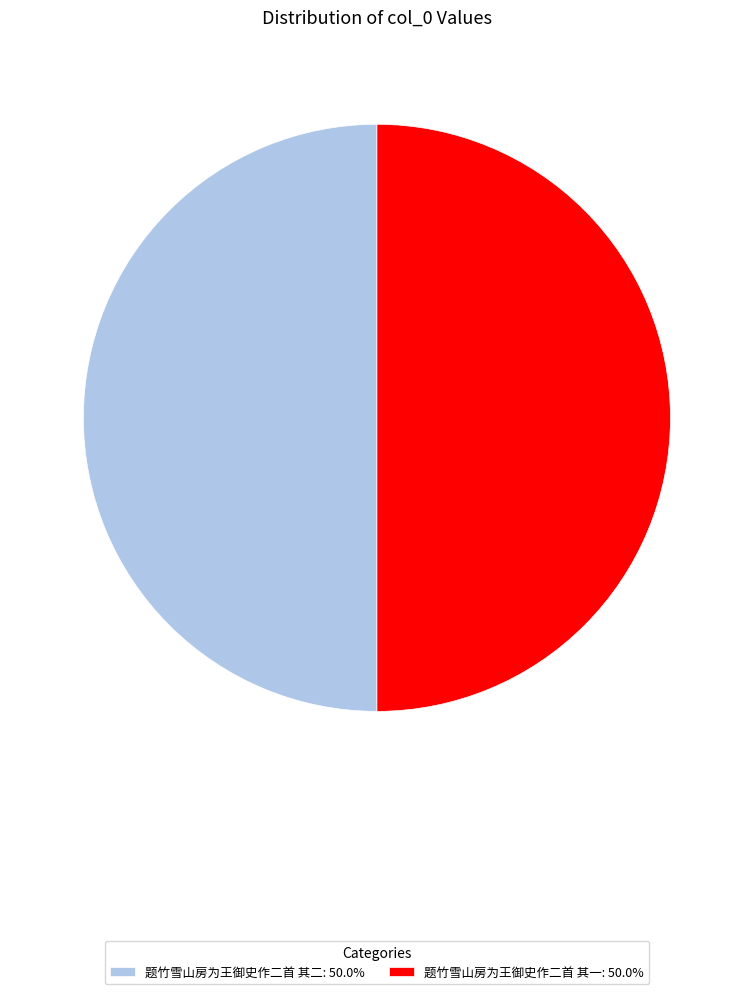

Is it true that 题竹雪山房为王御史作二首 其一 is 50% of the pie?

True